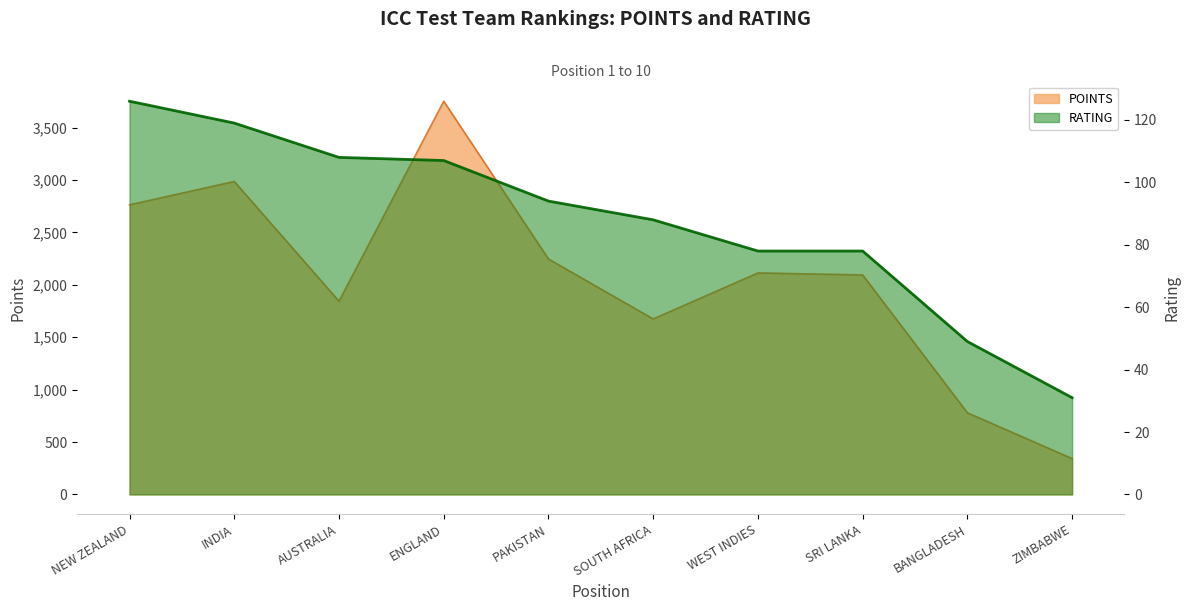

Does the chart display data point markers on the line(s)?

No